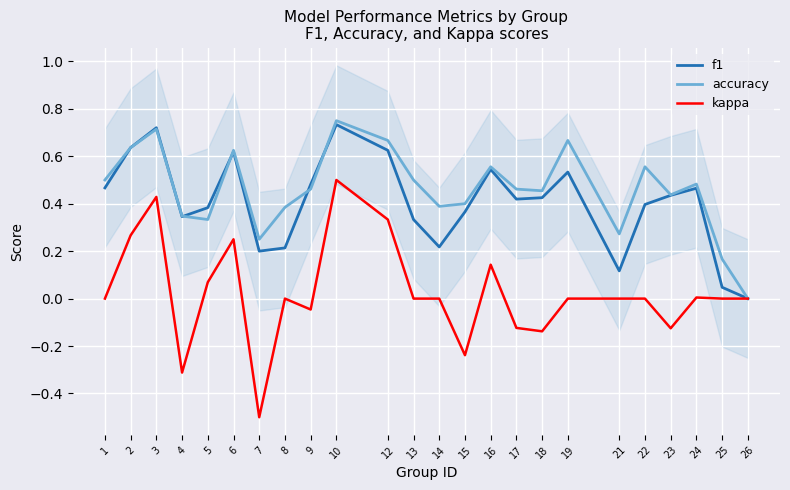

True or false: f1 has a value of 0.4 at 23.

True